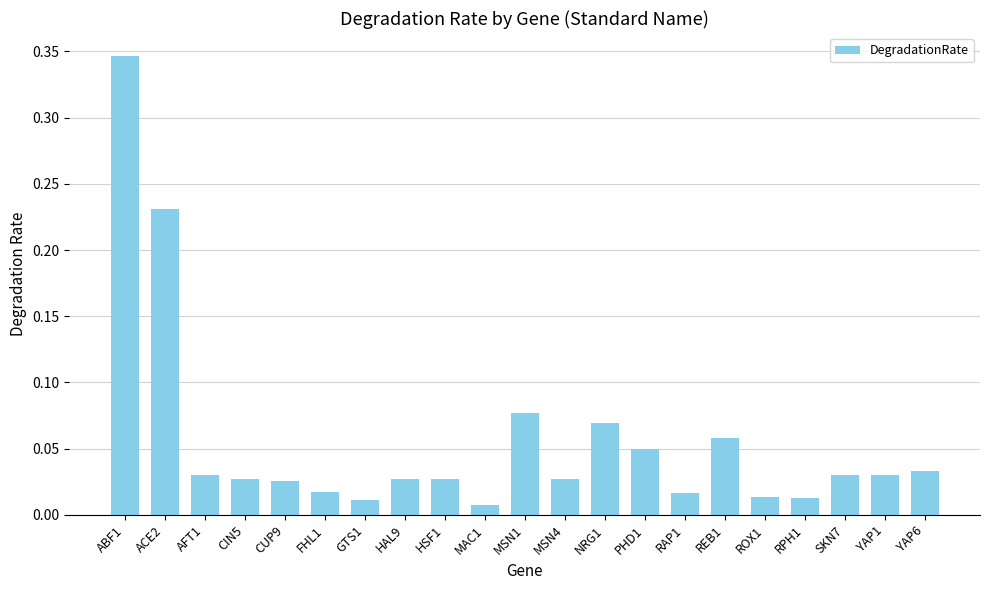

Between MSN4 and REB1, which is larger?

REB1